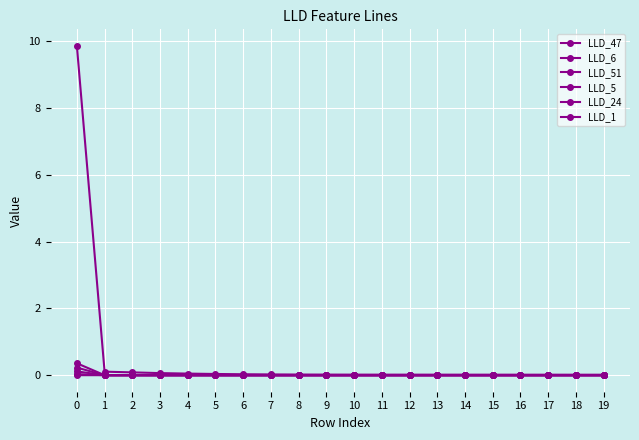

How many lines are shown in the chart?

6